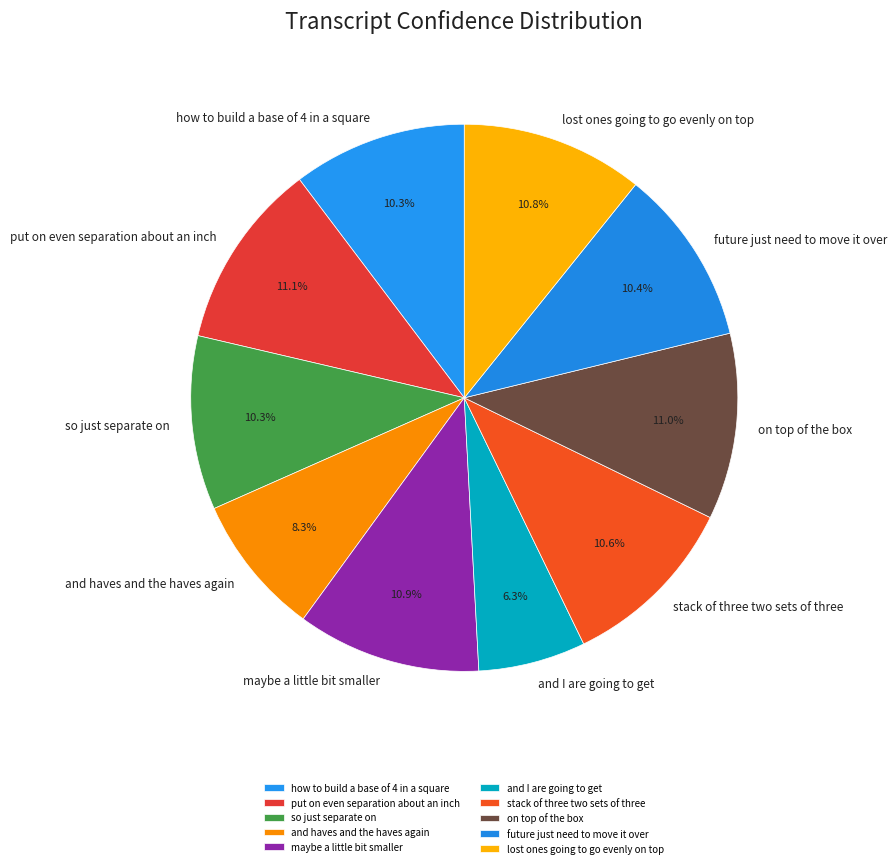

To the nearest percent, what is the difference between the largest and smallest slice percentages?

5%